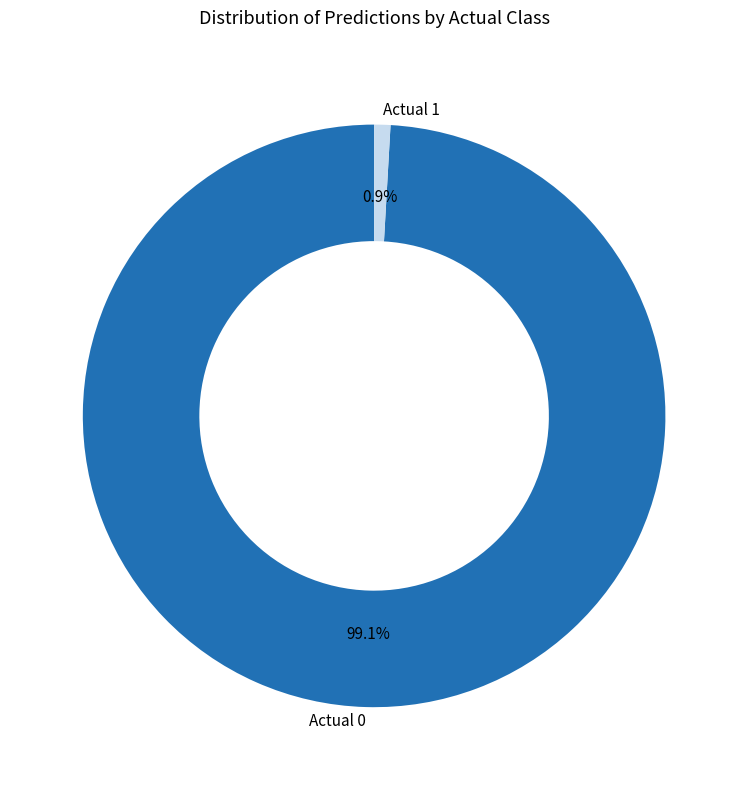

The Actual 0 slice represents 99% of the pie. True or false?

True